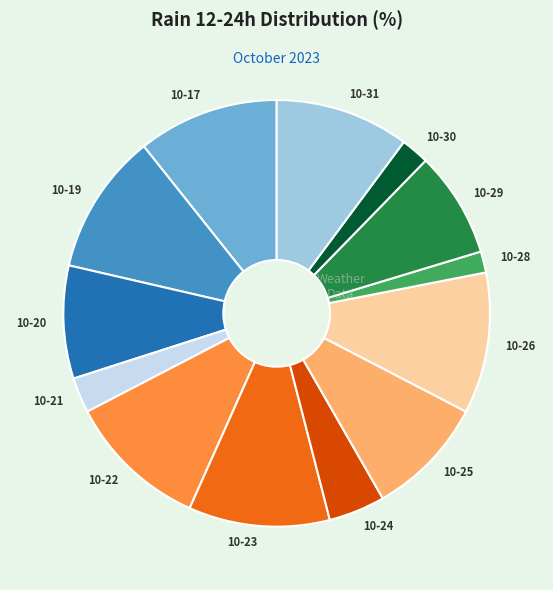

Is the sum of 10-23 and 10-28 greater than half?

No